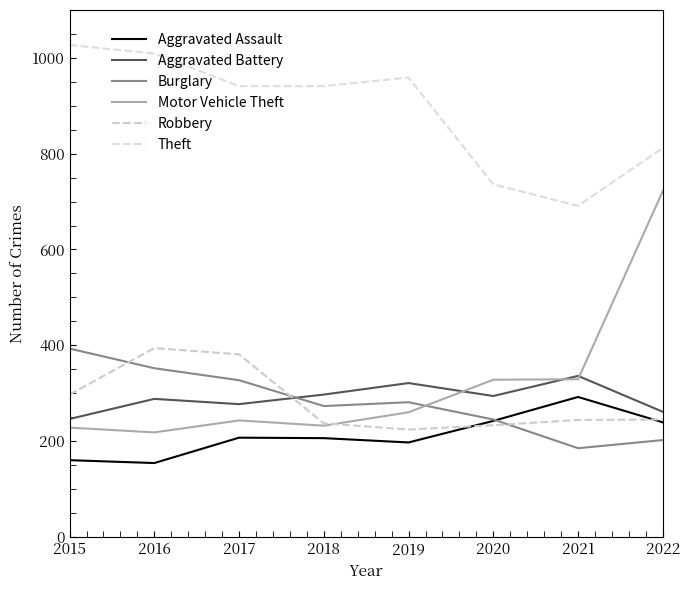

What is the minimum value for Motor Vehicle Theft?

218